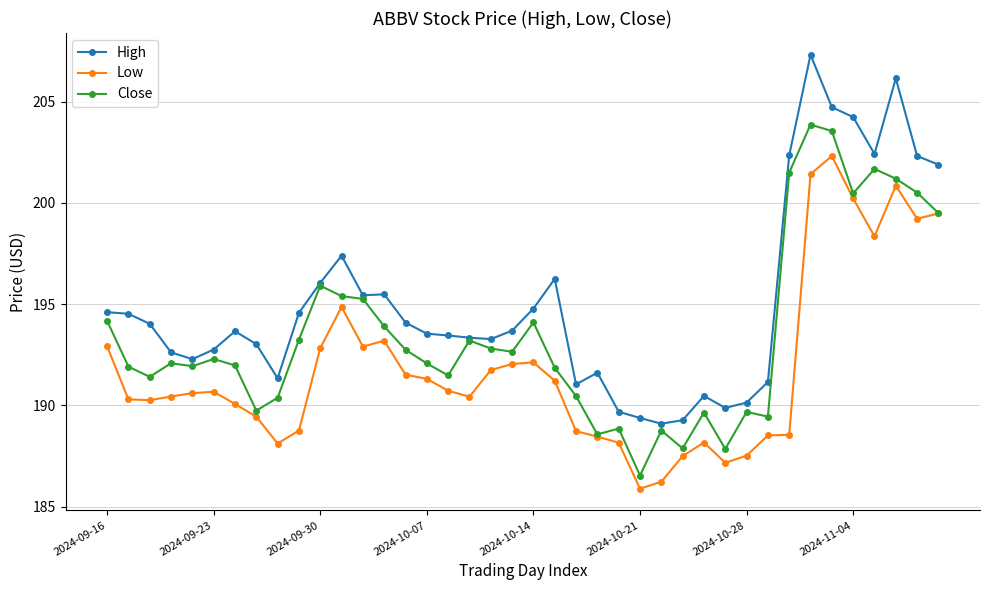

What is the value of the Close point at the 31st from the left?

189.7